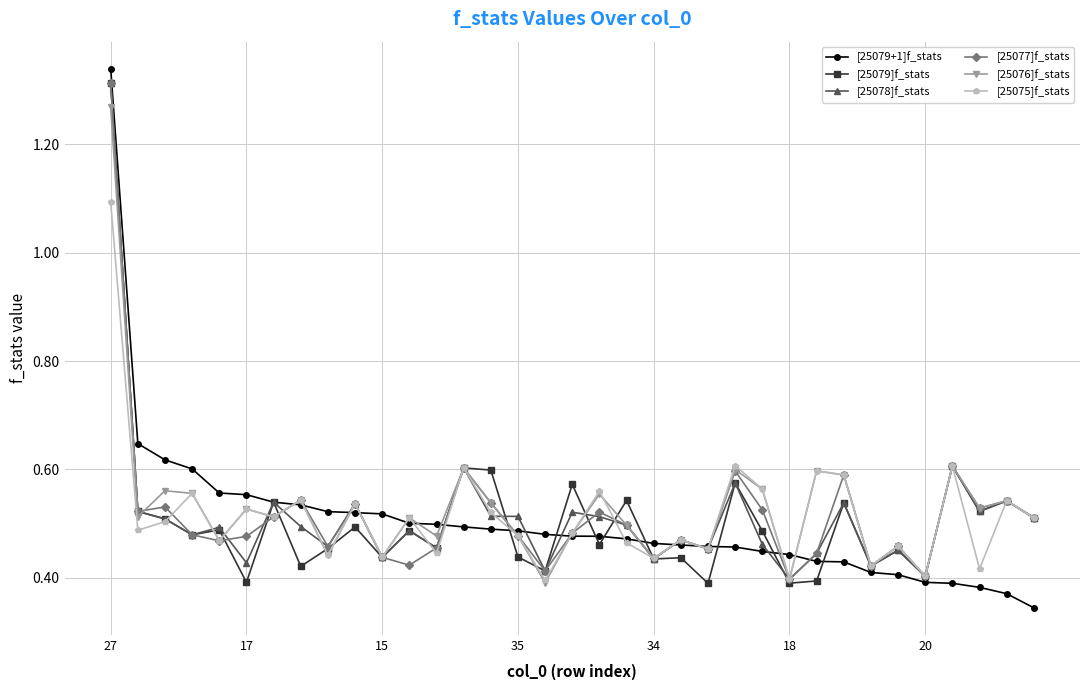

How many [25076]f_stats values are between 0 and 1?

34